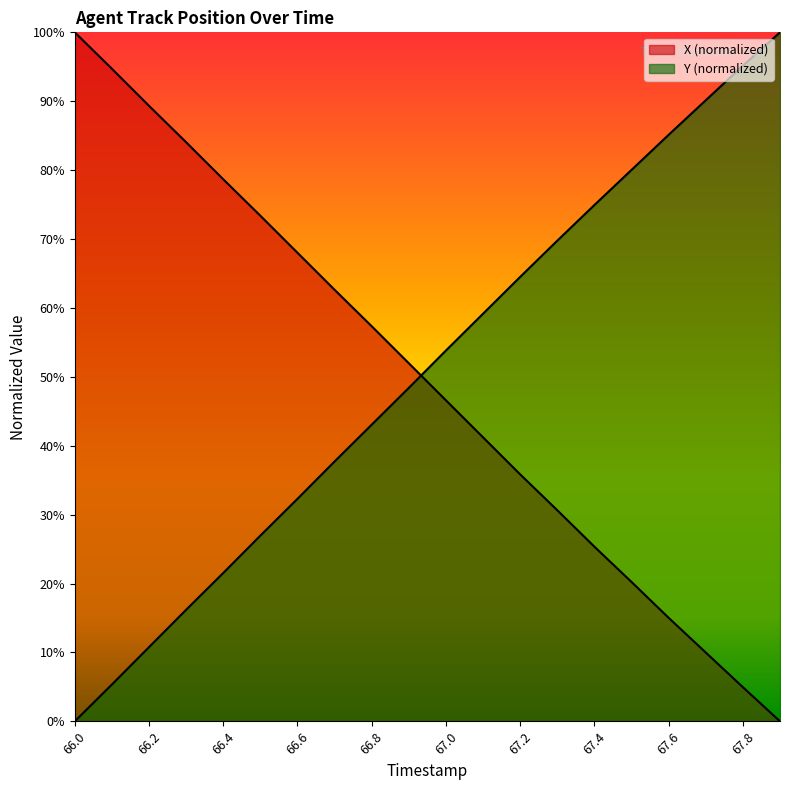

What are all the series names shown in the legend?

X, Y